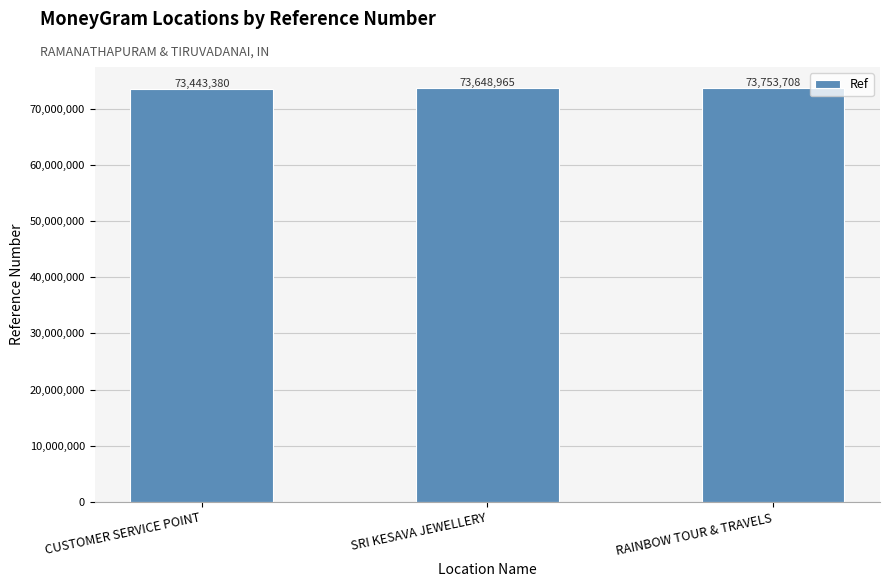

Rank the categories by value from highest to lowest.

RAINBOW TOUR & TRAVELS, SRI KESAVA JEWELLERY, CUSTOMER SERVICE POINT